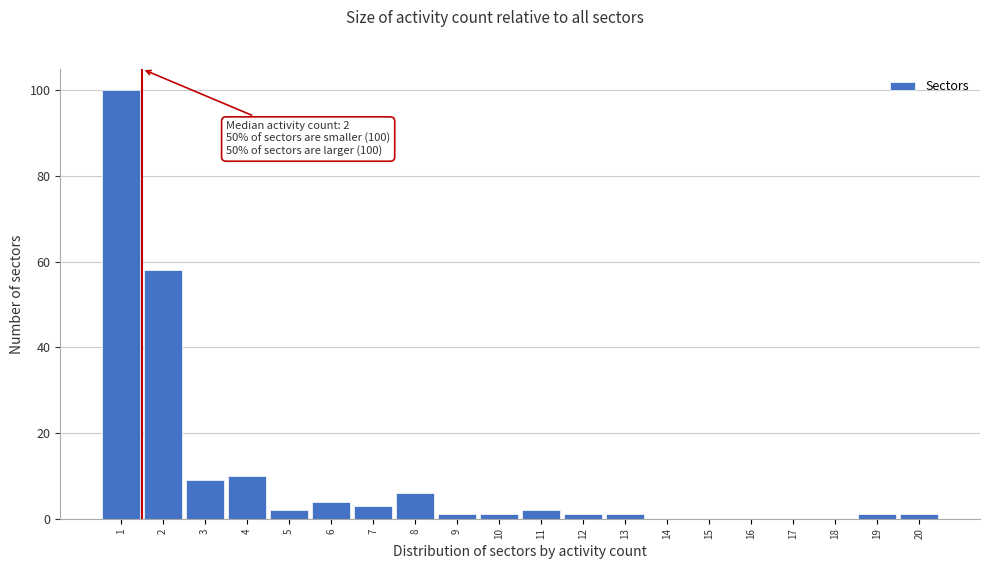

Over which range of the x-axis is the bar tallest?

0.5 to 1.5